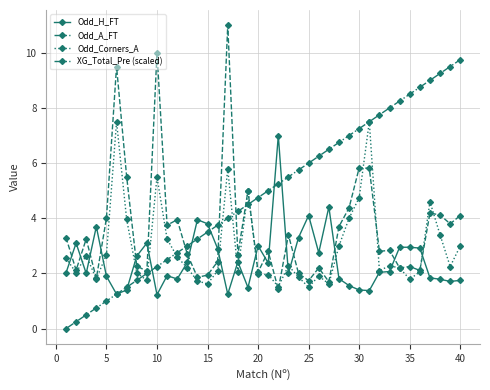

What is the value of the Odd_H_FT point at the 13th from the left?

2.4